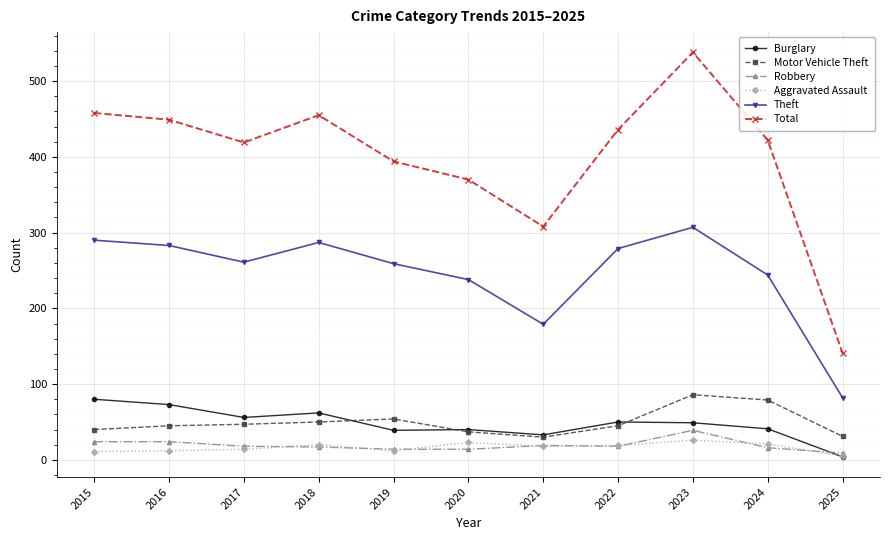

At which category does Total reach its first local valley?

2017